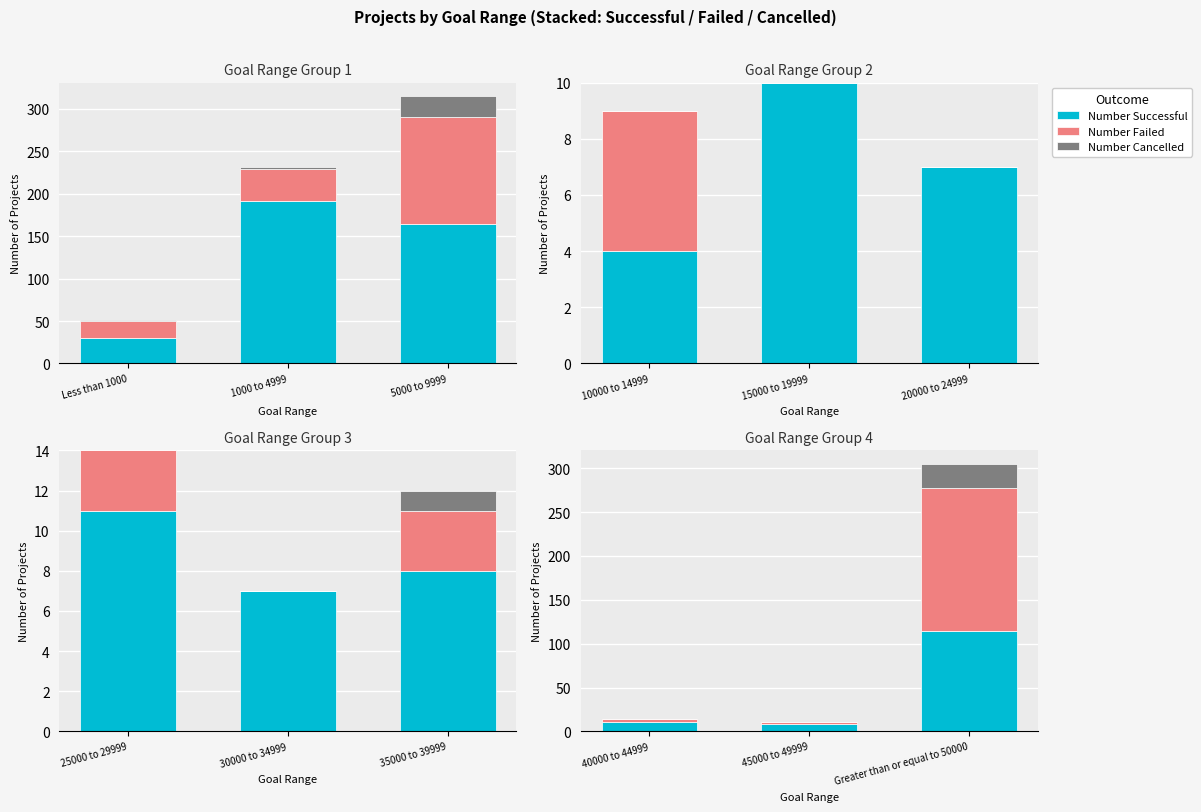

How many bars are there in each group?

3